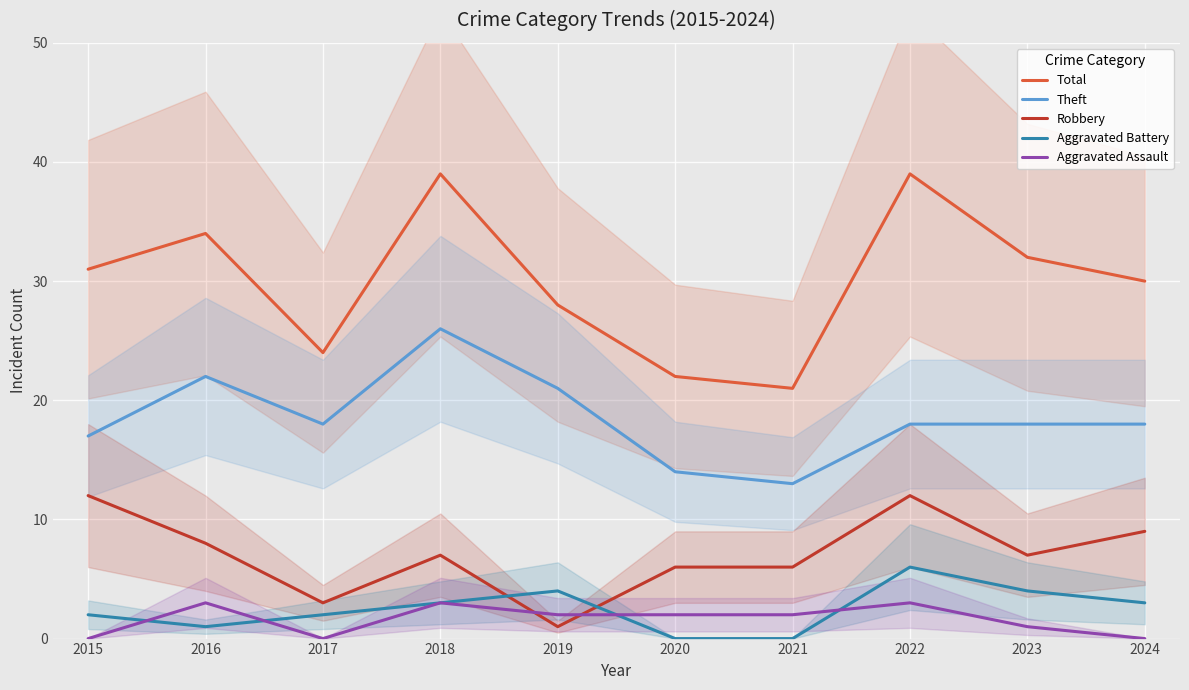

Rank the series by their maximum value, from lowest to highest.

Aggravated Assault, Aggravated Battery, Robbery, Theft, Total